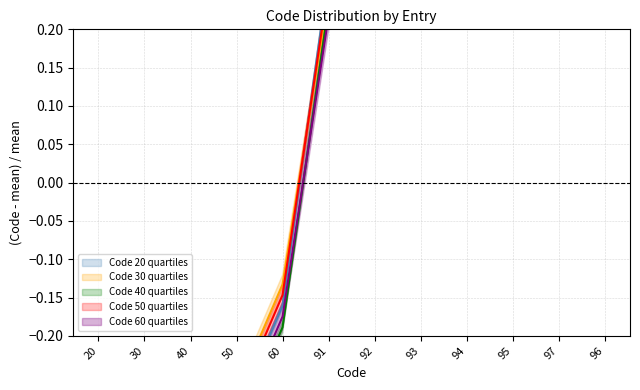

How many negative values does the Code series C series have?

5